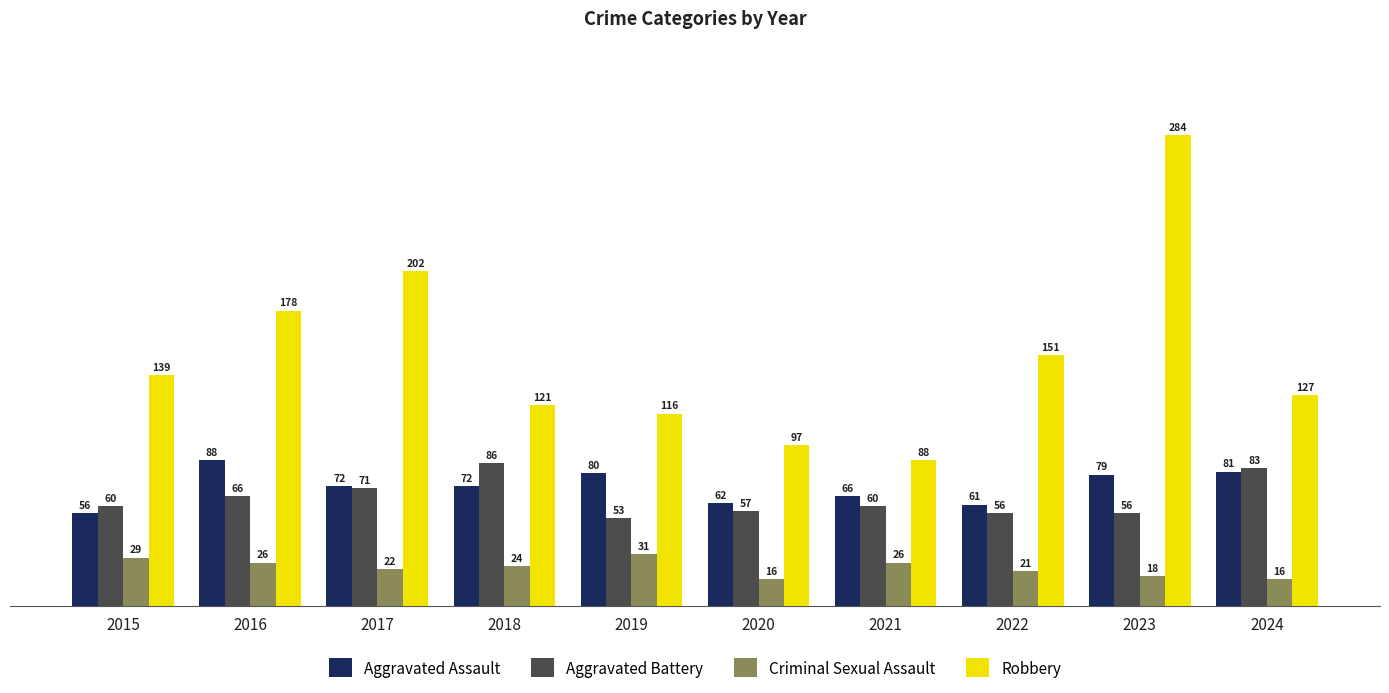

What is the highest value of the Criminal Sexual Assault series?

31